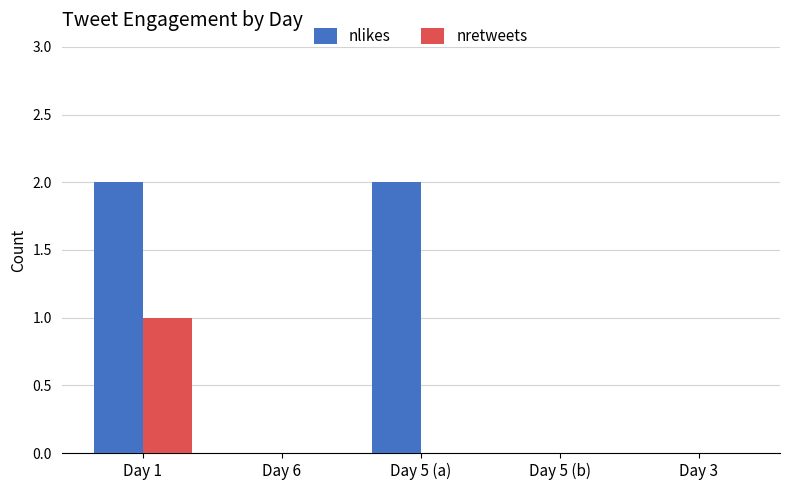

The value of nretweets at Day 3 is 0. True or false?

True